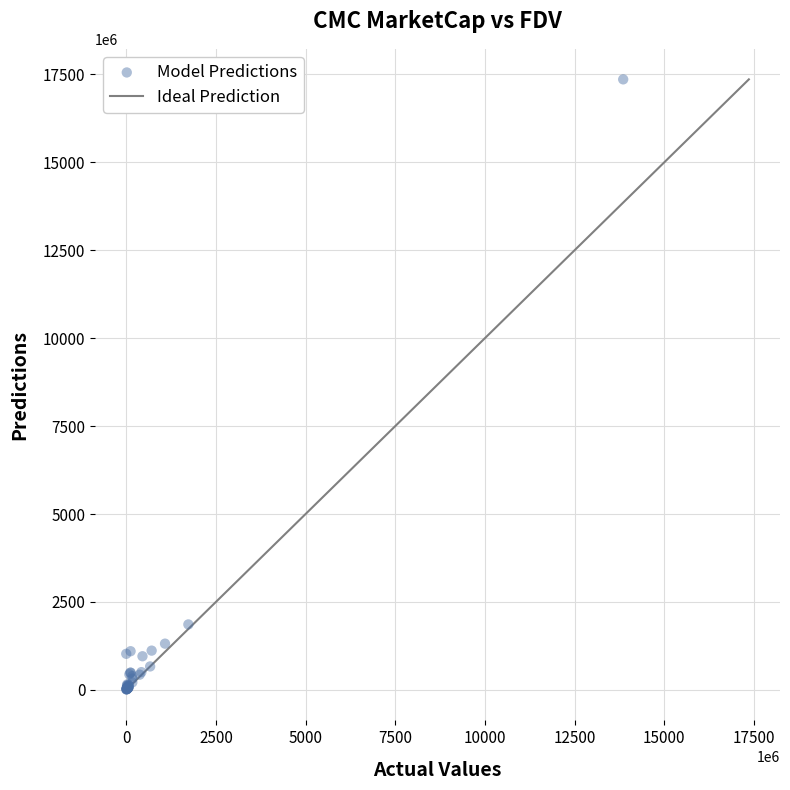

What Y value in the scatter plot is closest to 8686684593?

1860880065.0